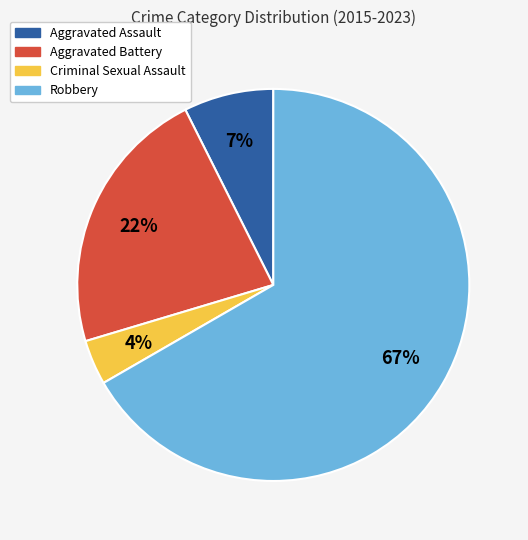

Between Aggravated Assault and Criminal Sexual Assault, which is larger?

Aggravated Assault